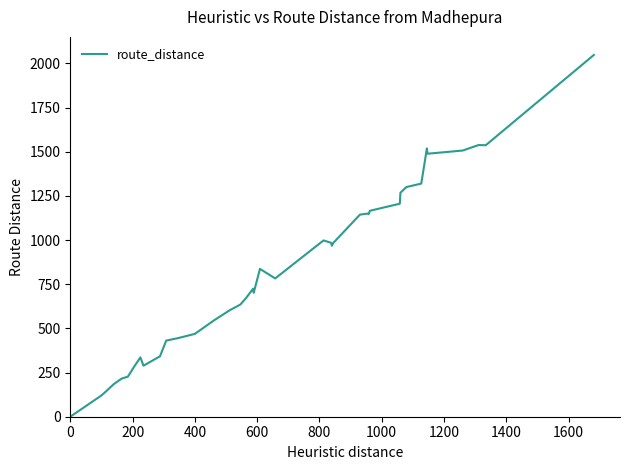

What is the difference between the maximum and minimum values?

2048